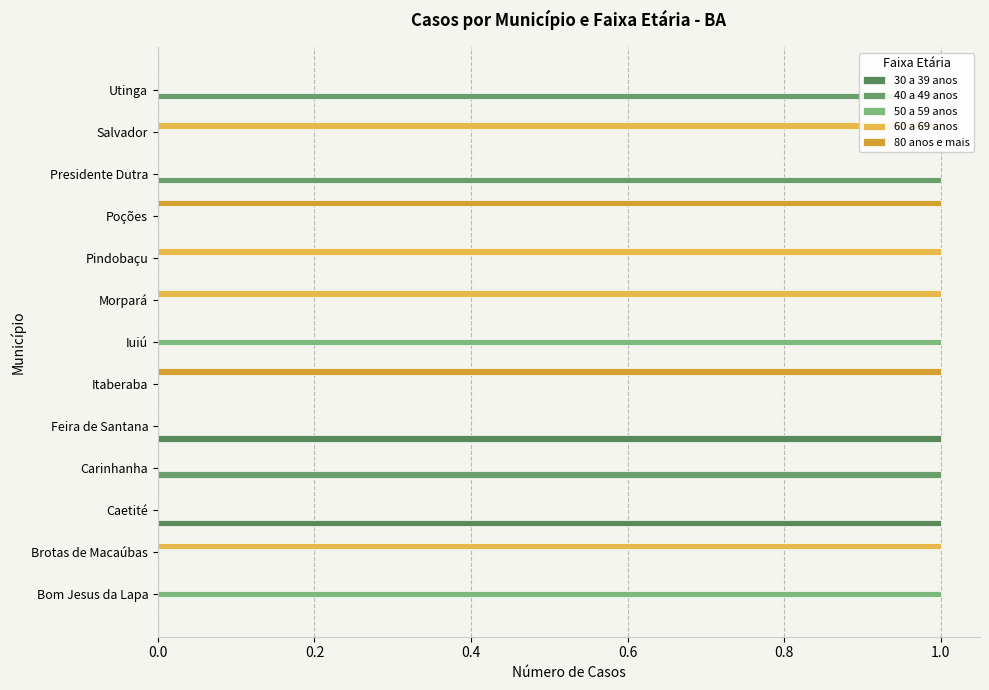

How many bars are there in each group?

5